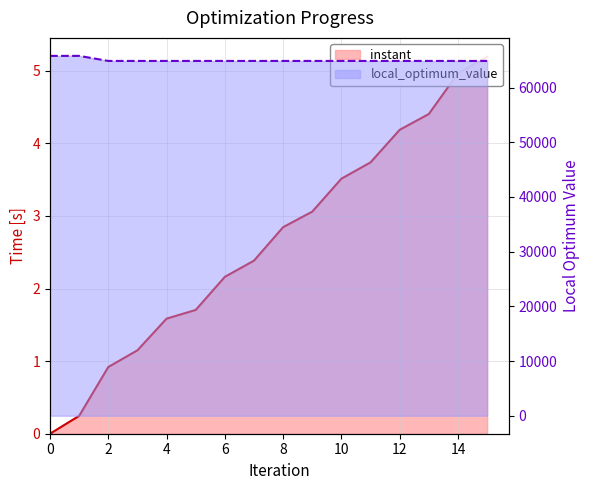

Approximately how many times larger is the value at 12 compared to 4?

2.6